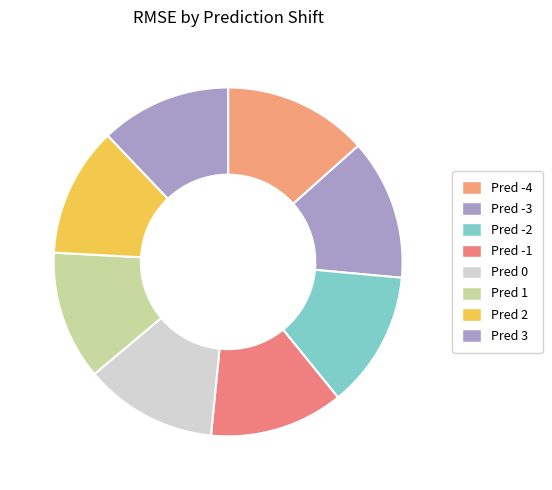

Count the number of slices in the pie.

8